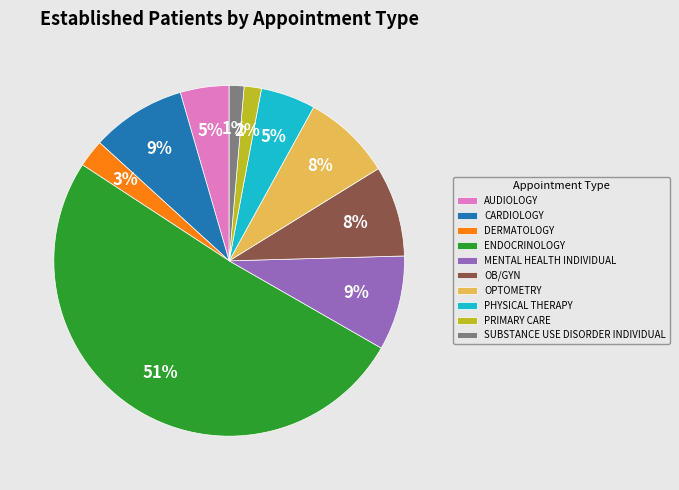

What is the largest slice in the pie chart?

ENDOCRINOLOGY